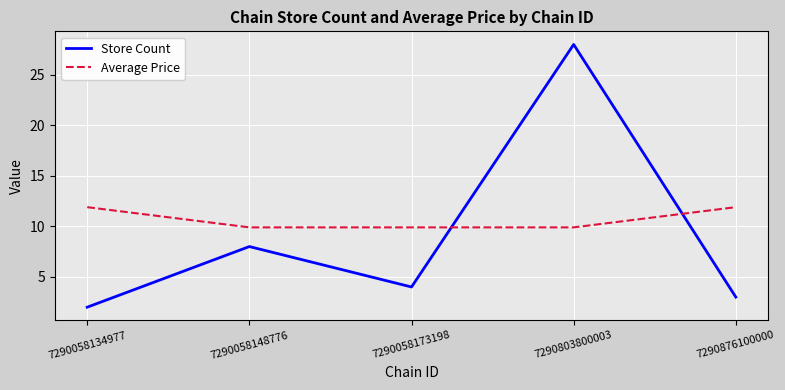

How many lines are shown in the chart?

2